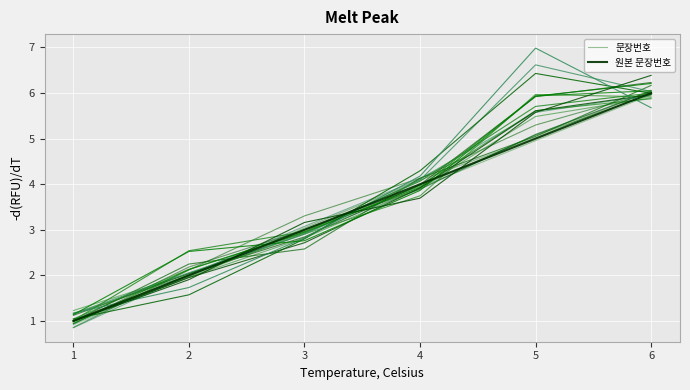

Is the value of 문장번호 at 1 greater than the value of 원본 문장번호 at 5?

No